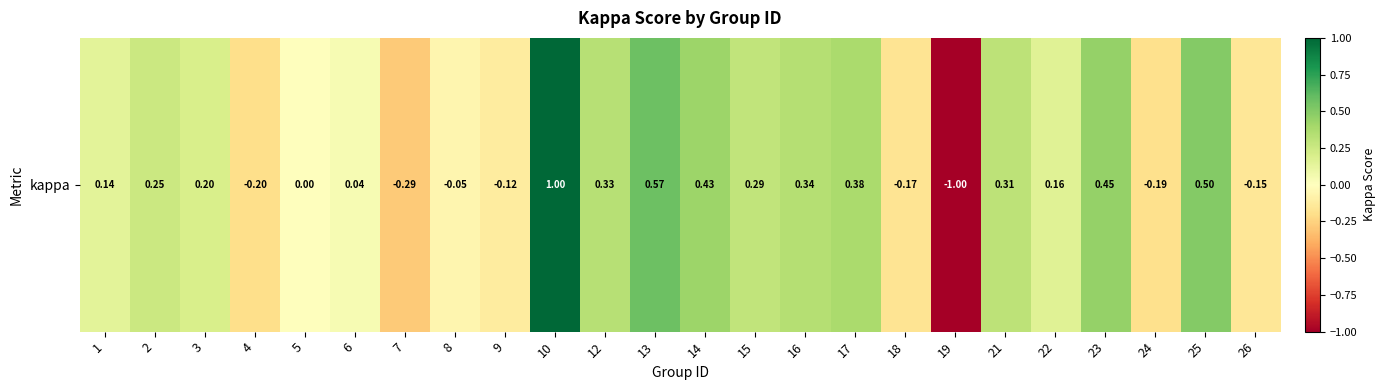

Is it true that the value at 9 is -0.2?

False